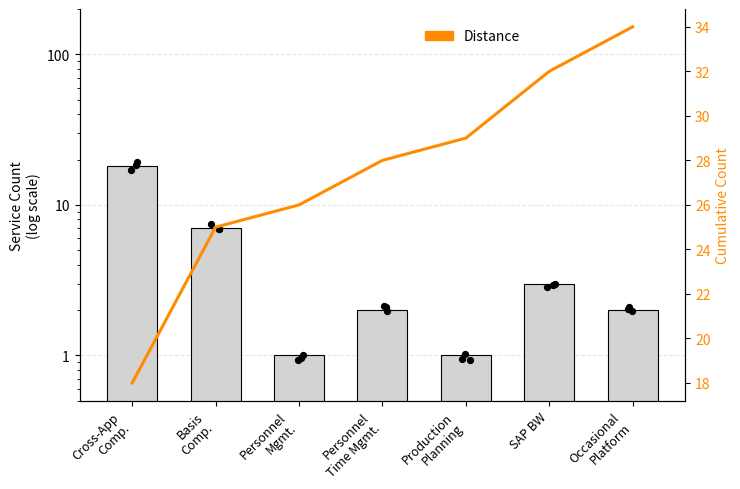

Which series reaches the minimum Y coordinate?

Service Count